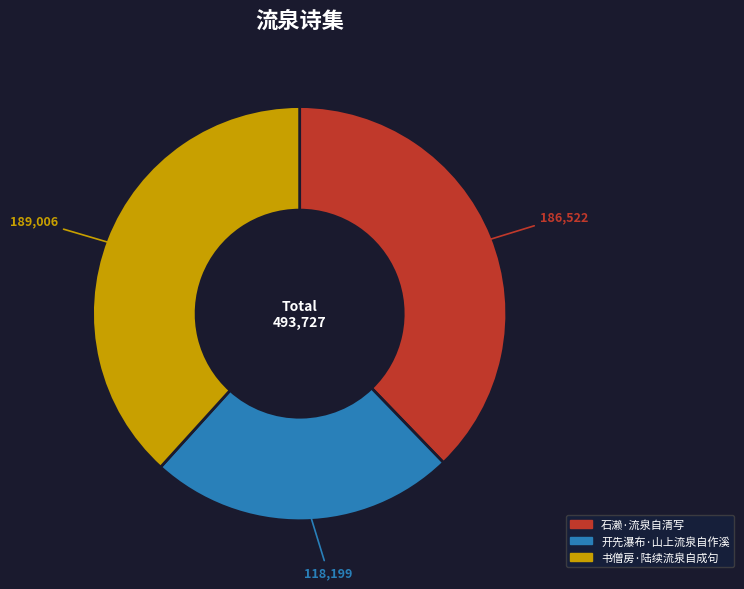

Which has a higher value, 开先瀑布·山上流泉自作溪 or 书僧房·陆续流泉自成句?

书僧房·陆续流泉自成句